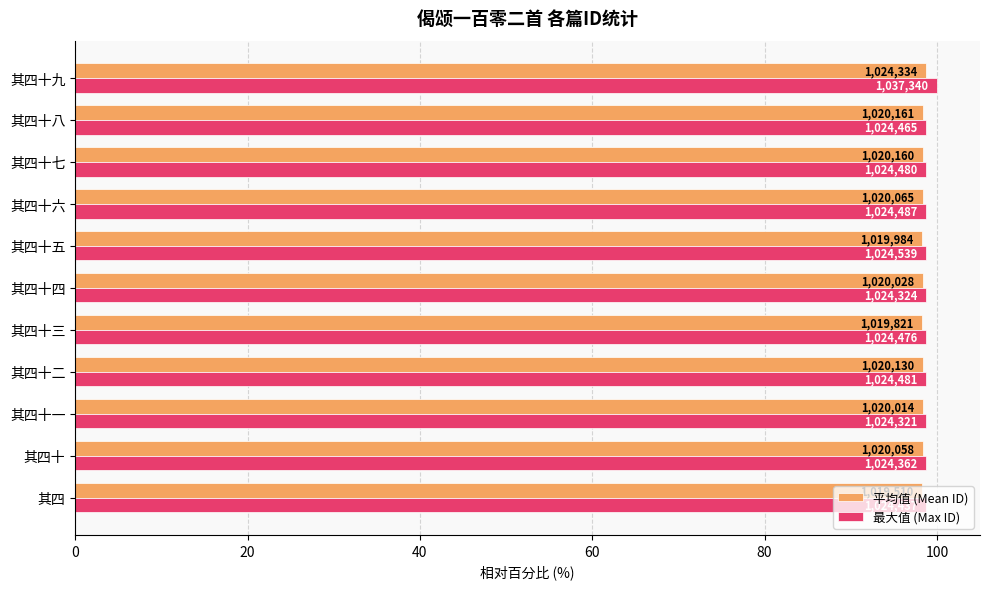

What is the sum of all 平均值 (Mean ID) values?

1082.0